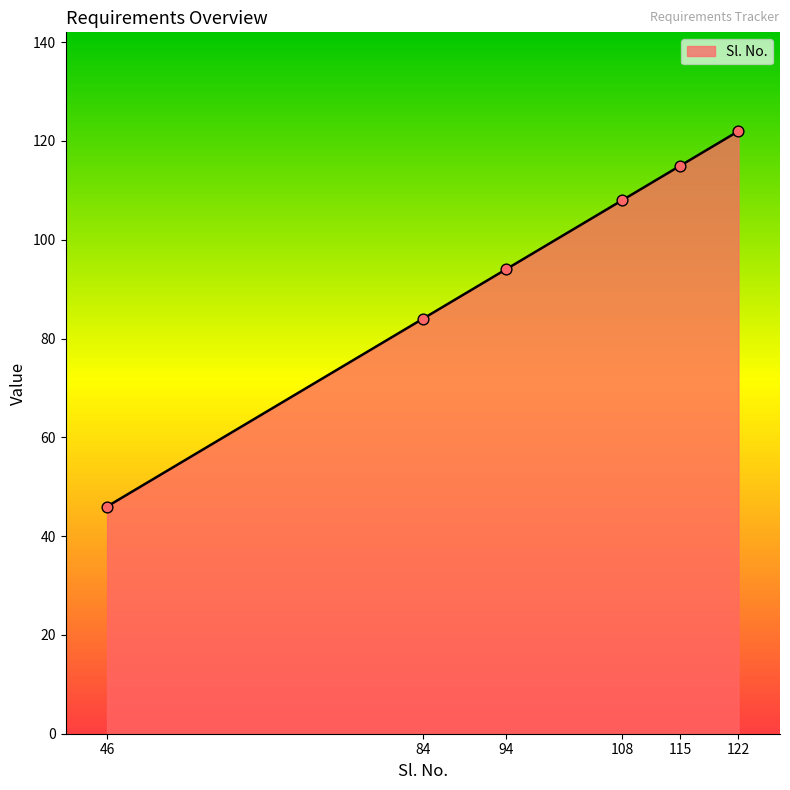

List the labels in order of Sl. No. value, largest first.

122, 115, 108, 94, 84, 46